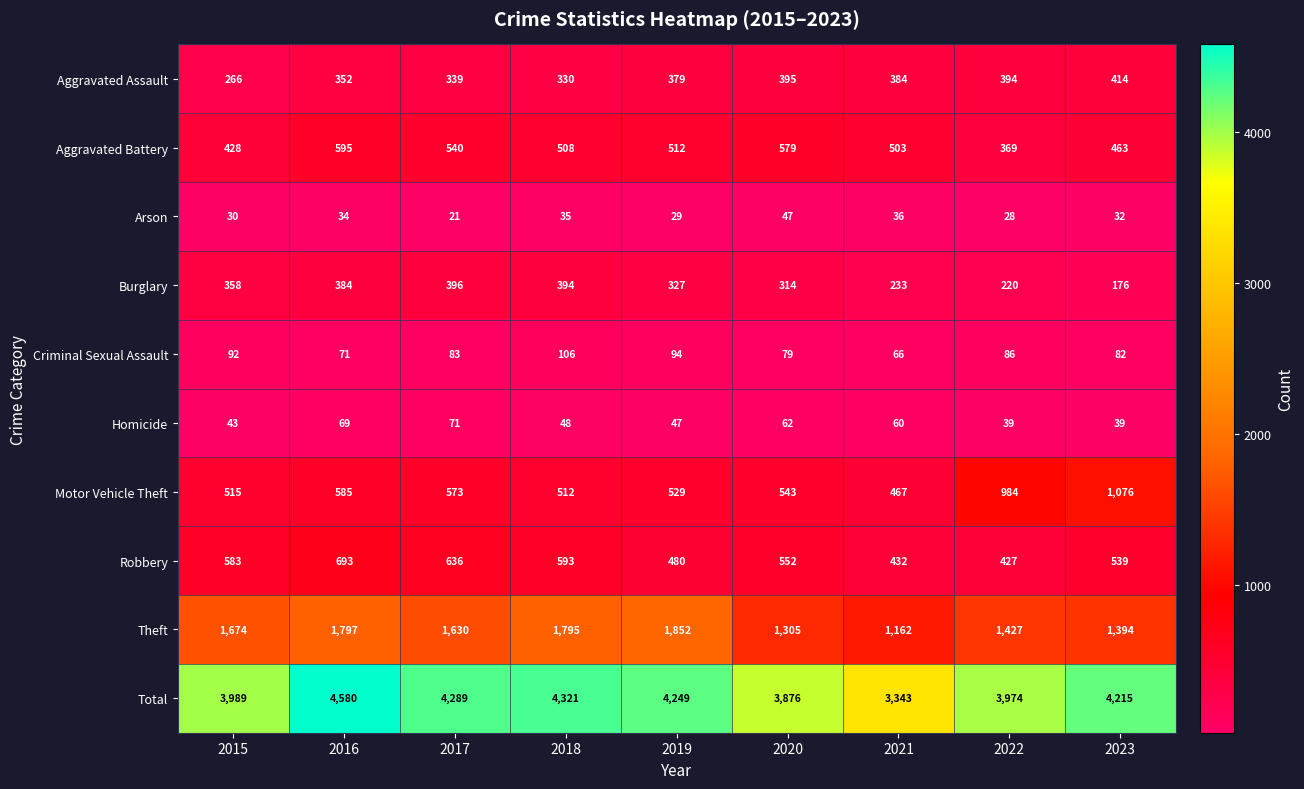

Which series has the largest total across all categories?

Total